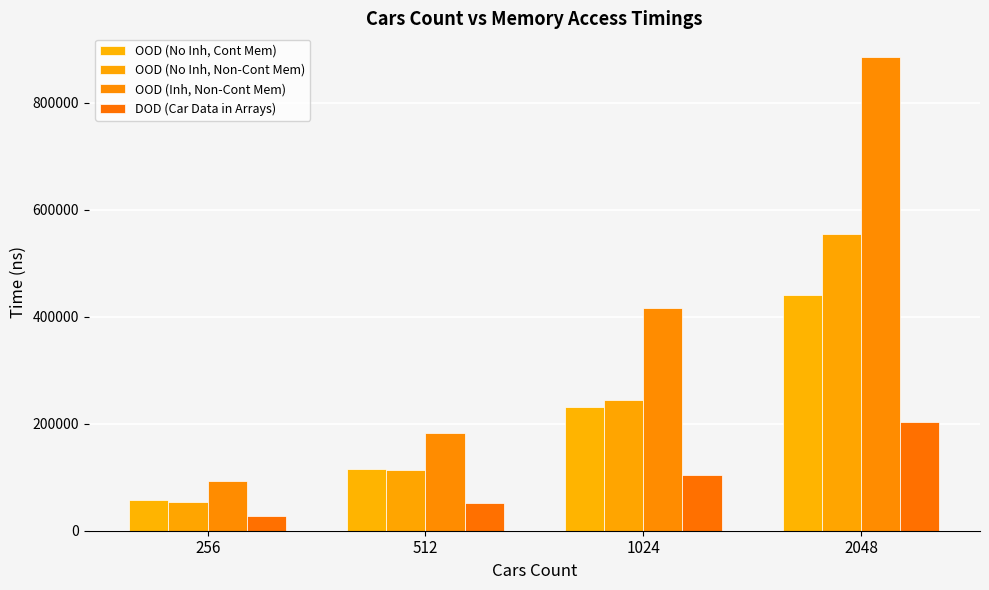

Is the value of OOD (Inh, Non-Cont Mem) at 512 greater than the value of DOD (Car Data in Arrays) at 256?

Yes